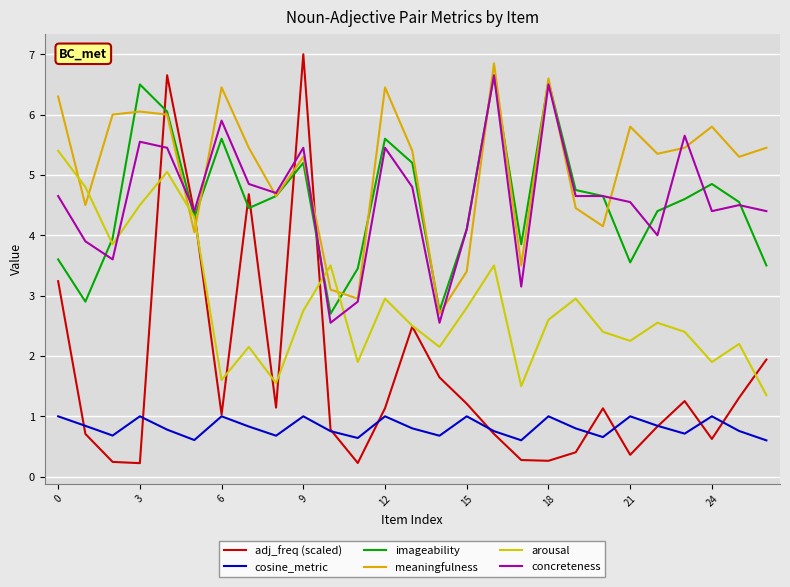

Is this an area chart (filled region under the line)?

No